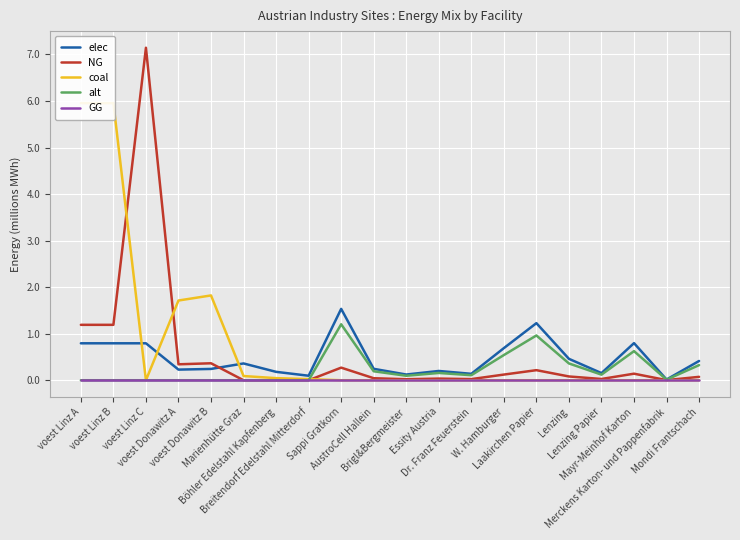

List the labels in order of GG value, largest first.

voest Linz A, voest Linz B, voest Linz C, voest Donawitz A, voest Donawitz B, Marienhütte Graz, Böhler Edelstahl Kapfenberg, Breitendorf Edelstahl Mitterdorf, Sappi Gratkorn, AustroCell Hallein, Brigl&Bergmeister, Essity Austria, Dr. Franz Feuerstein, W. Hamburger, Laakirchen Papier, Lenzing, Lenzing Papier, Mayr-Meinhof Karton, Merckens Karton- und Pappenfabrik, Mondi Frantschach